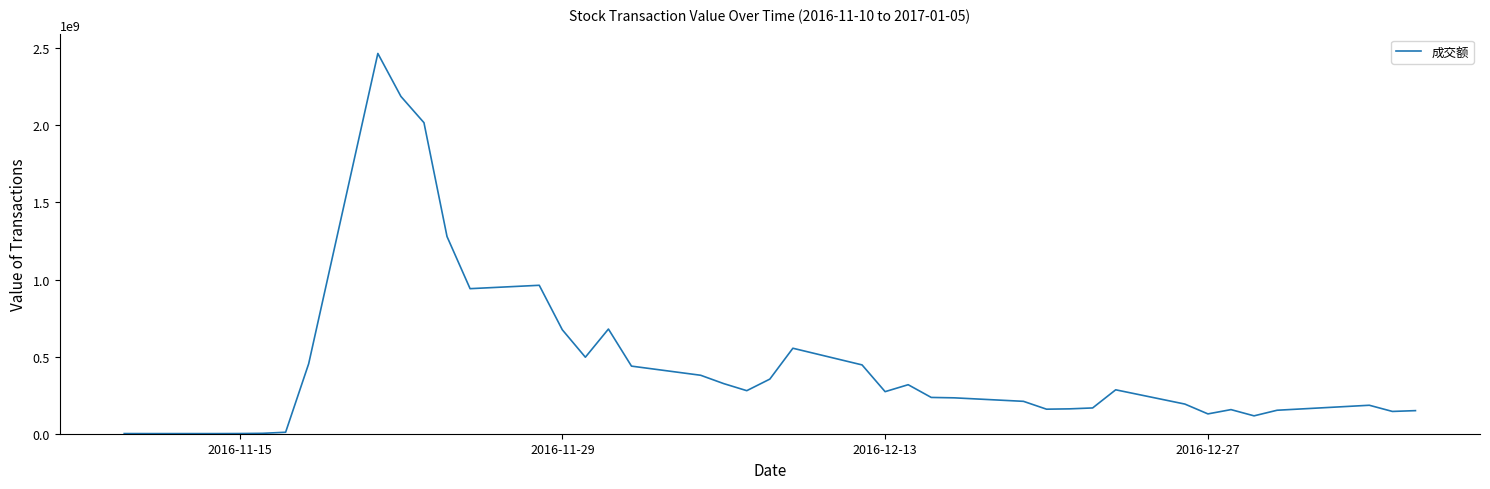

What is the maximum value shown in the chart?

2466558176